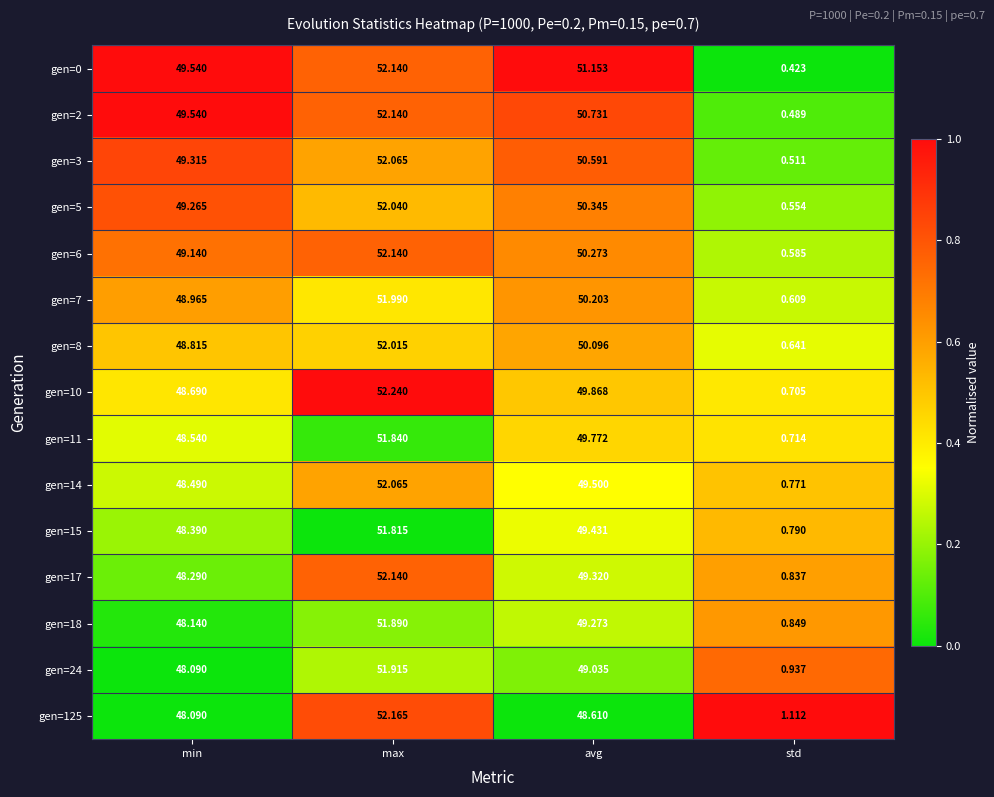

Which label corresponds to the smallest value in the chart?

std